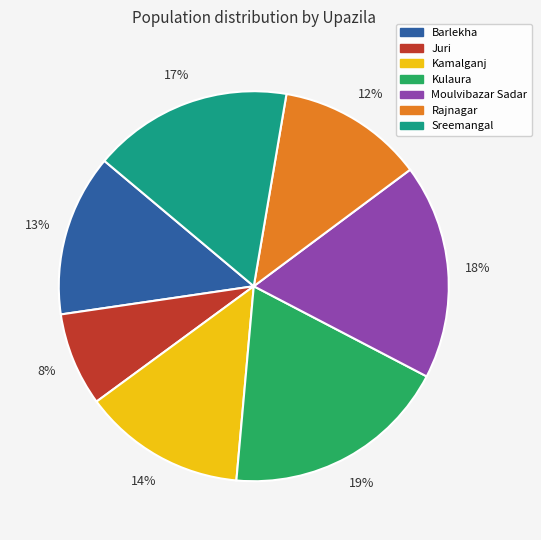

The Juri slice represents 8% of the pie. True or false?

True